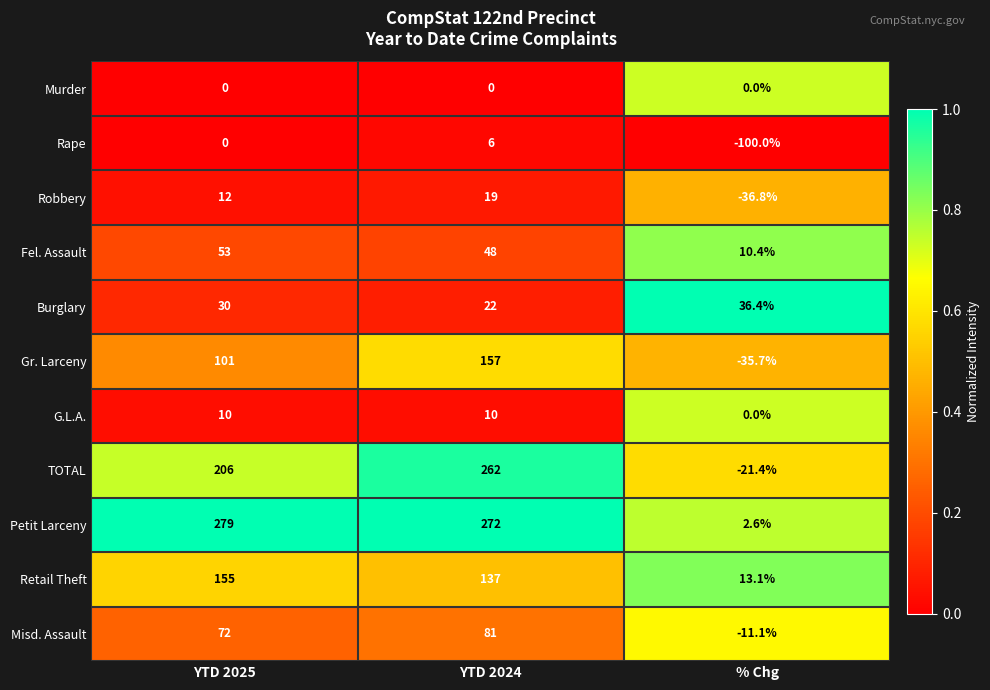

Where does the Petit Larceny series first go above 272?

YTD 2025